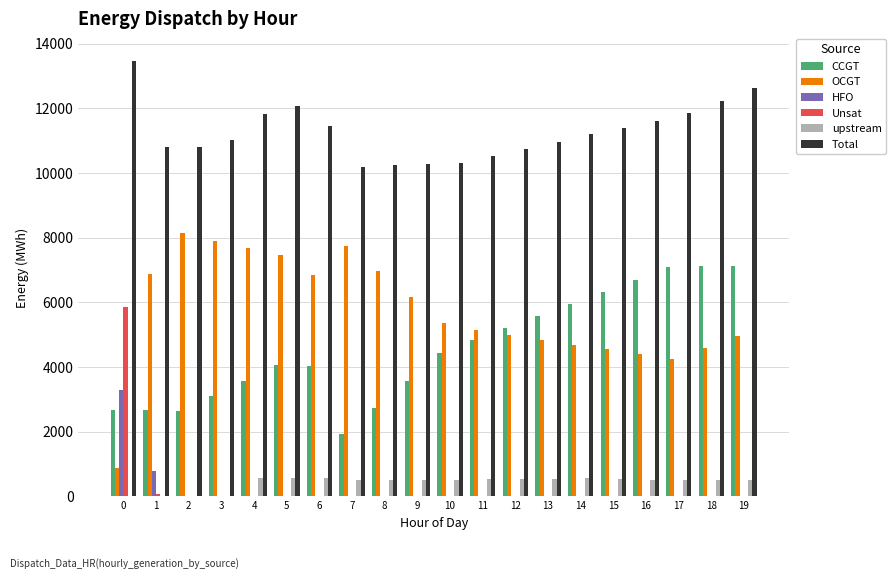

What are all the series names shown in the legend?

CCGT, OCGT, HFO, Unsat, upstream, Total